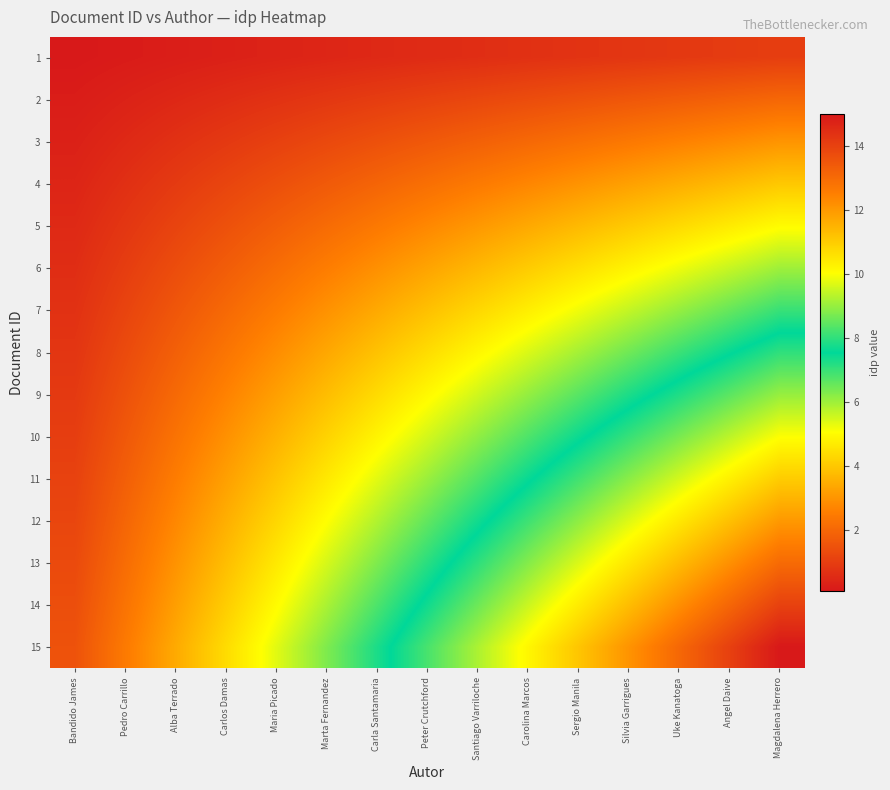

At how many categories does at least one series exceed 8?

8